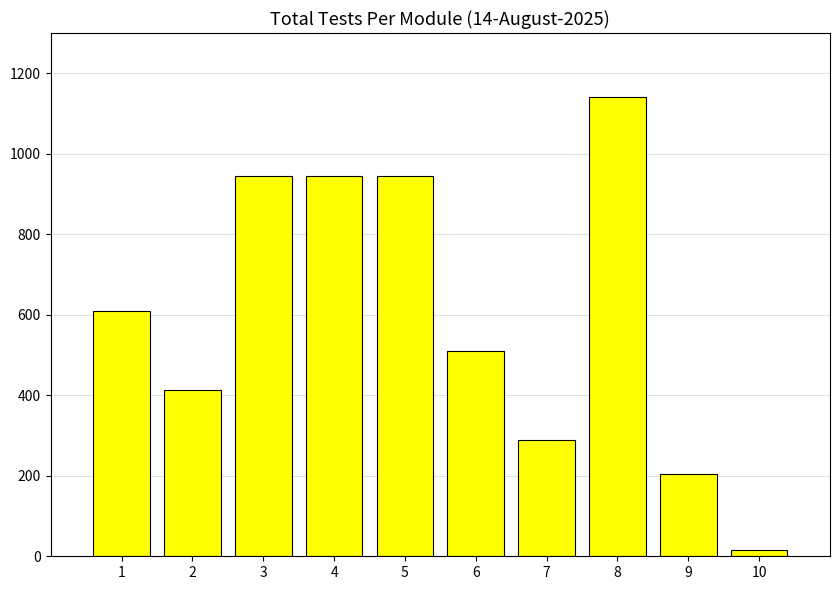

How many data points are less than 610?

5